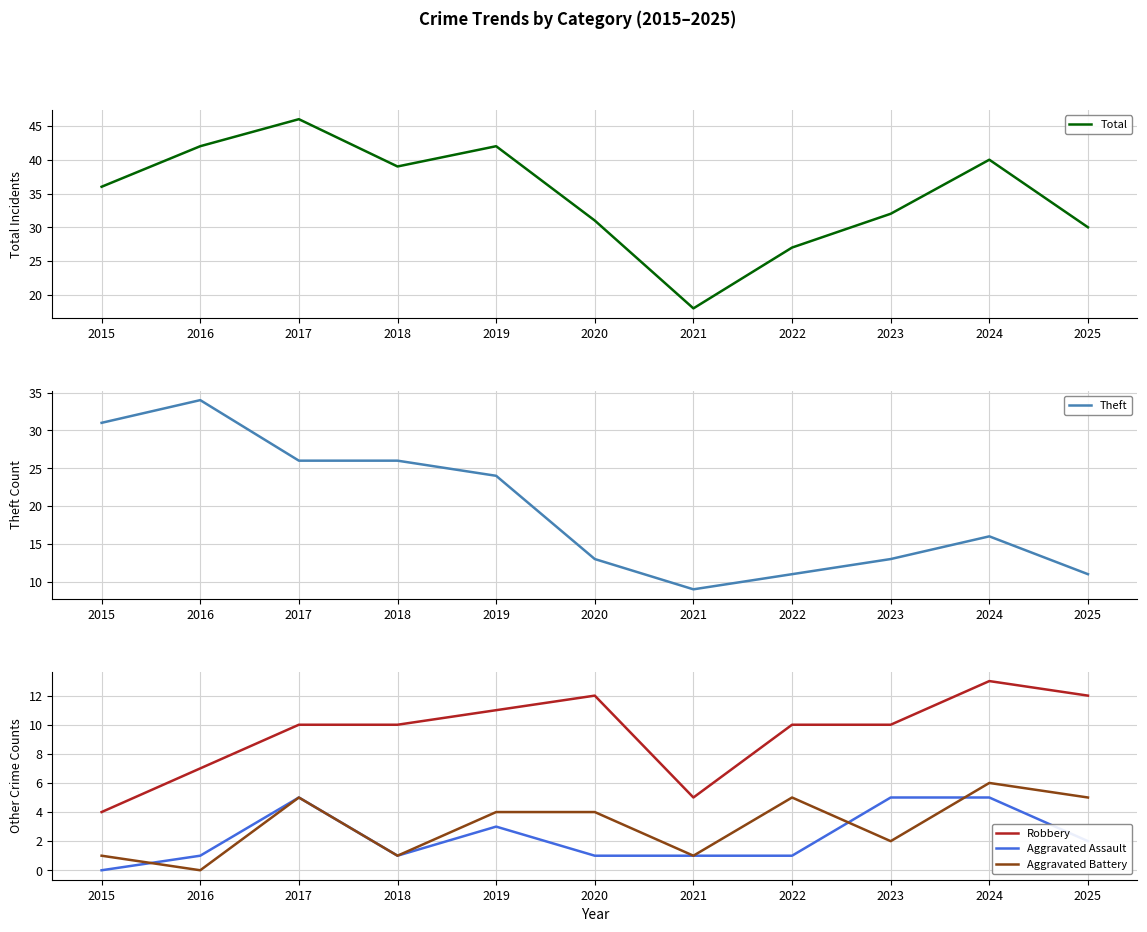

True or false: Aggravated Battery and Robbery cross at least once.

False